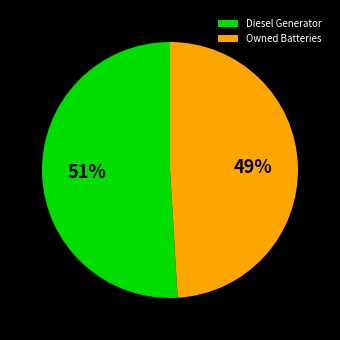

Is there a majority slice in this chart?

Yes